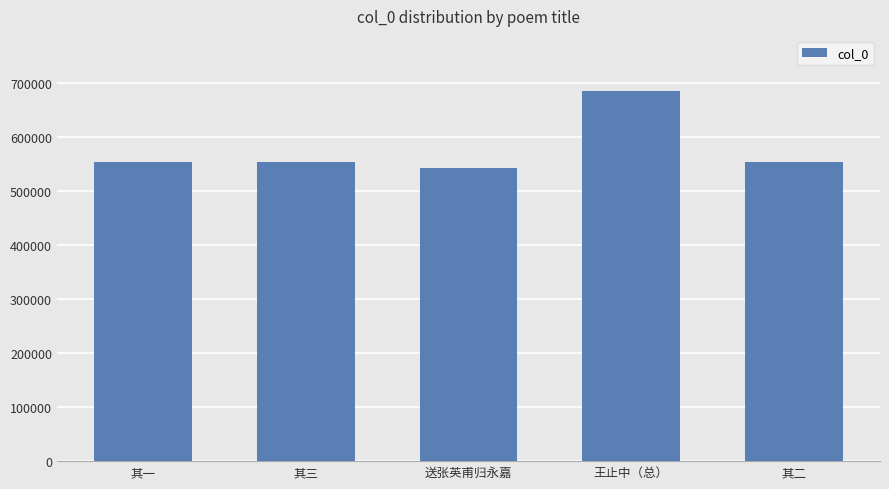

What is the value of the 4th bar from the left?

684690